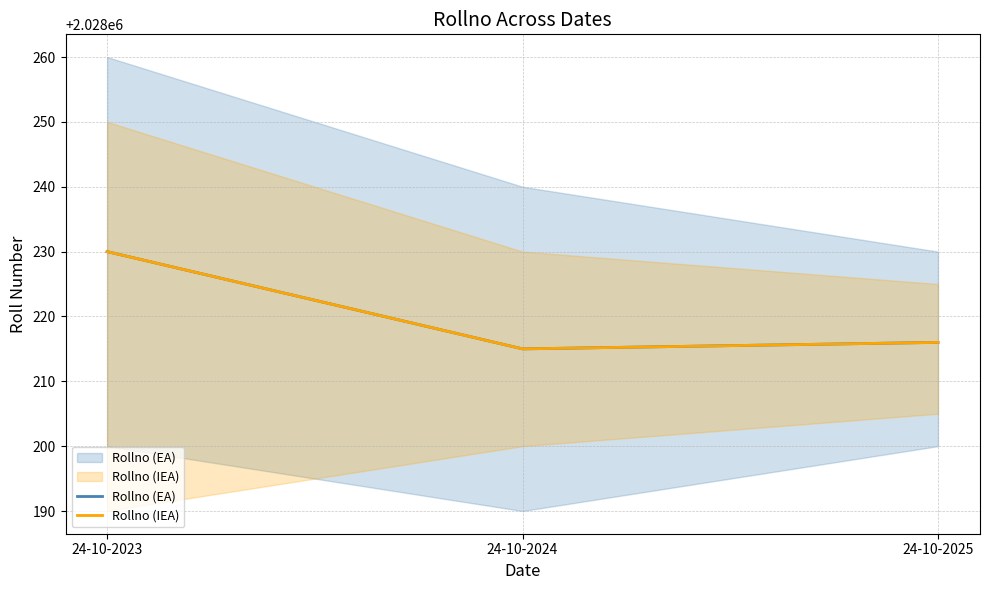

Where is Rollno (EA) nearest to the value 2028222?

24-10-2025